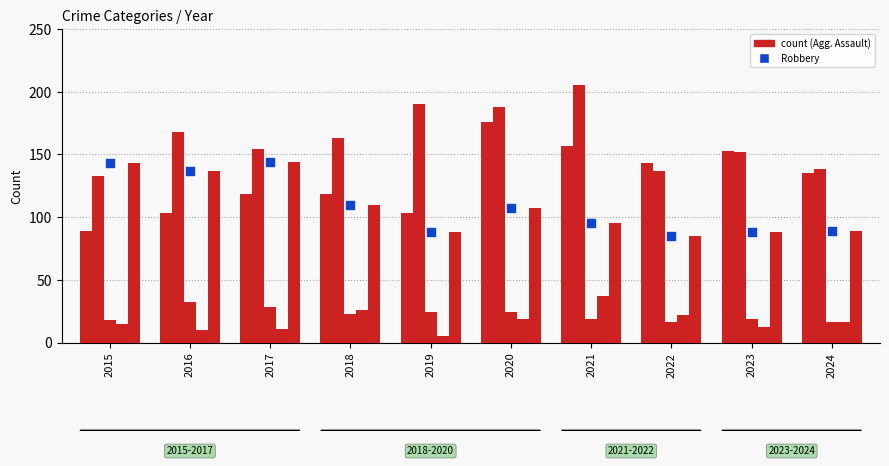

Is the value of Robbery at 2016 greater than the value of Aggravated Assault at 2023?

No